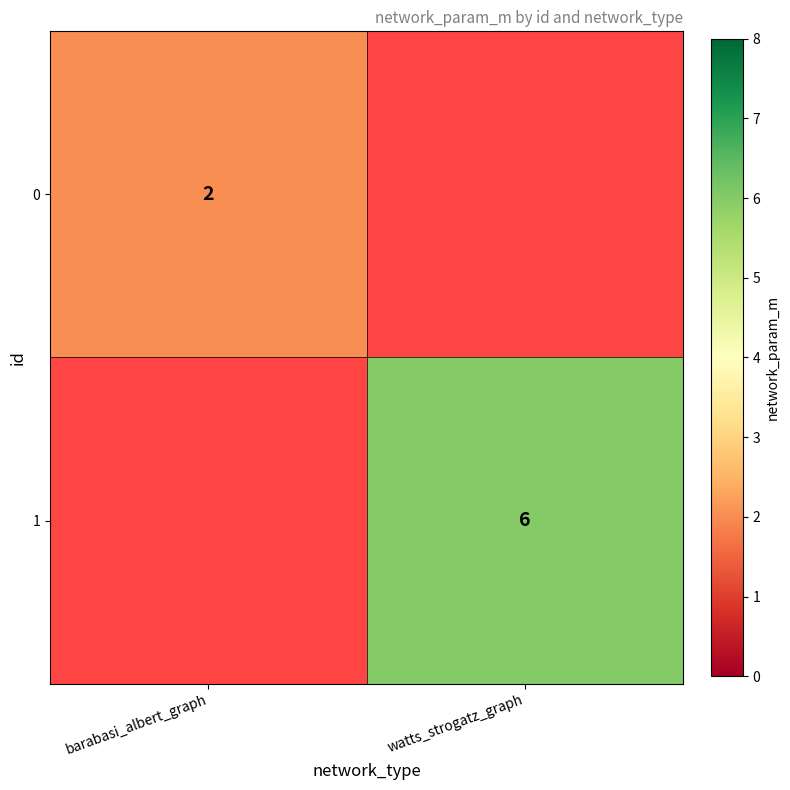

At which category does the chart reach its peak across all series?

watts_strogatz_graph